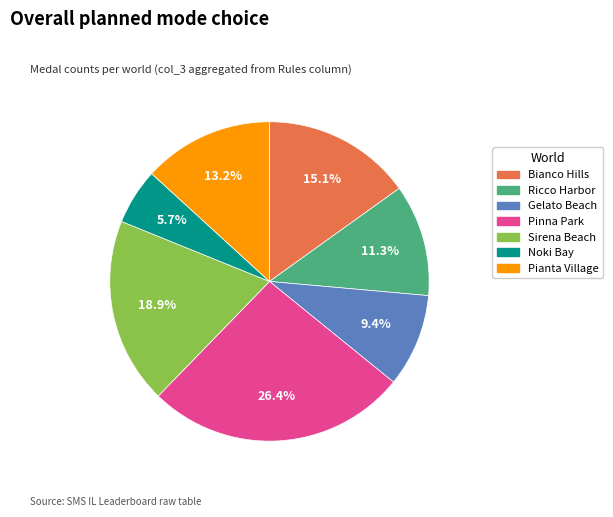

Is Ricco Harbor the majority of the pie?

No